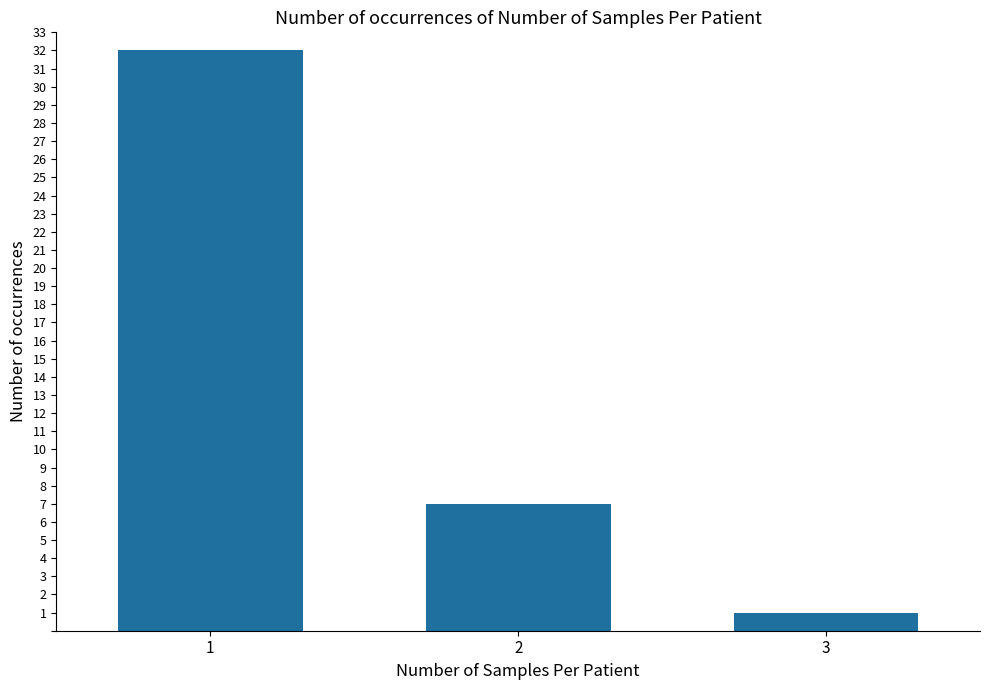

At which label is the value closest to 16?

2